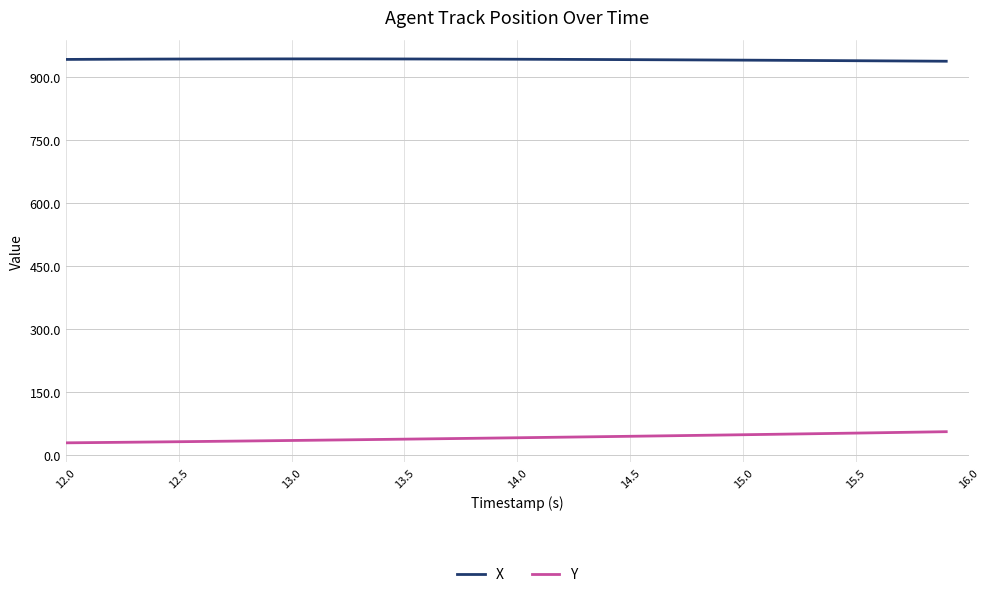

What is the maximum value for X?

942.4